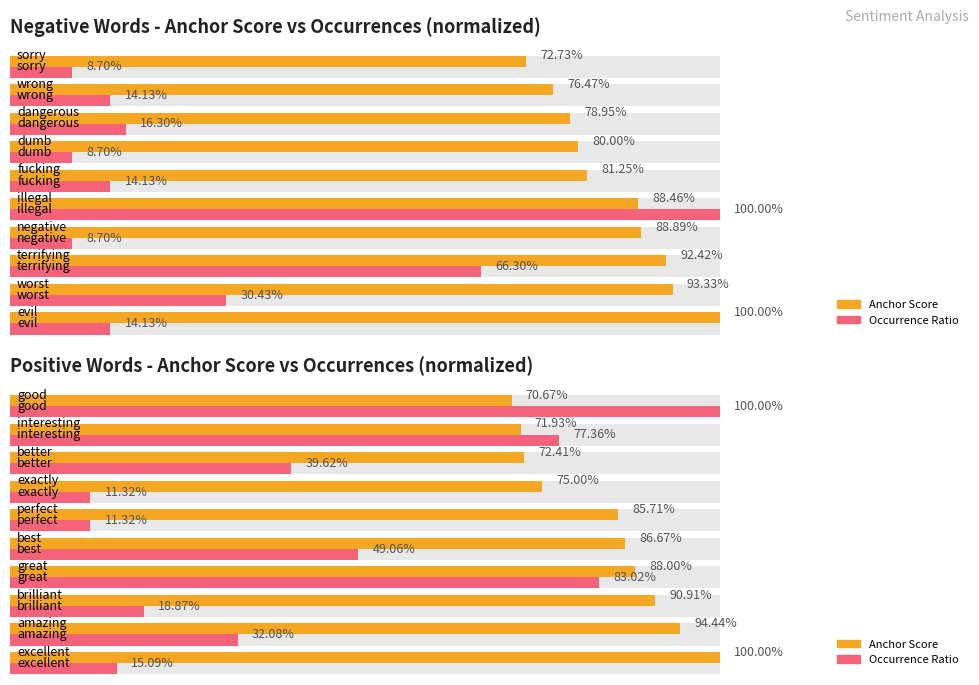

How many bars are there in each group?

2